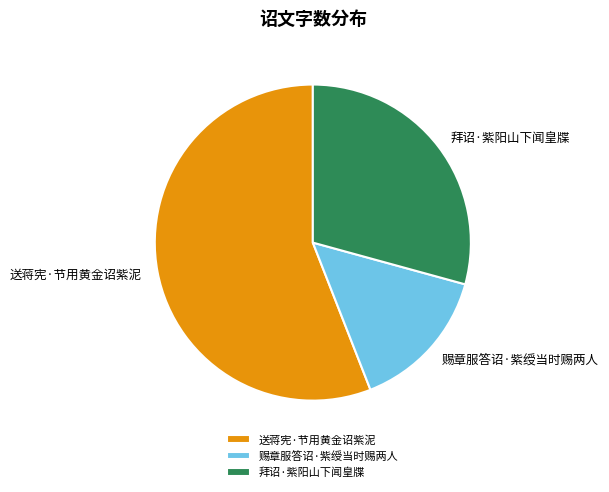

Is there any slice that represents more than half of the pie?

Yes